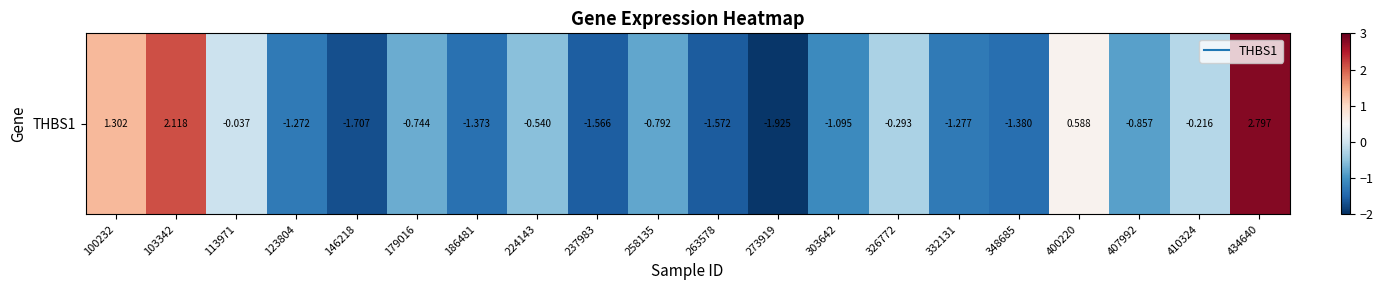

How many data points does each series have?

20